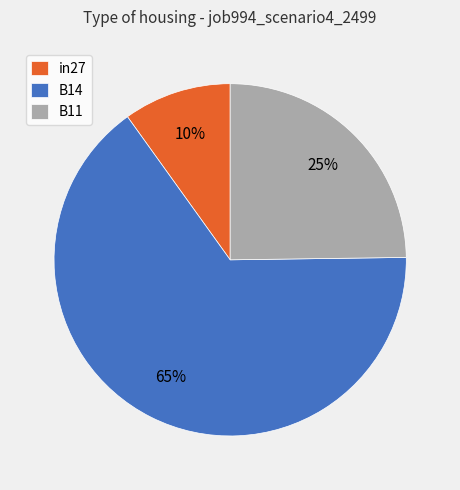

What is the smallest slice in the pie chart?

in27